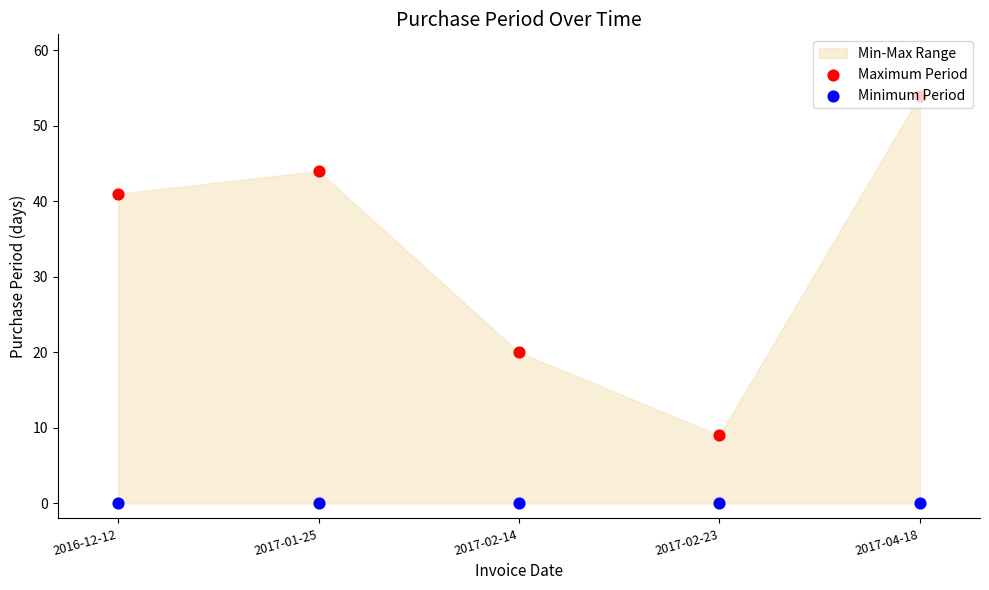

Which series reaches the maximum Y coordinate?

Maximum Period